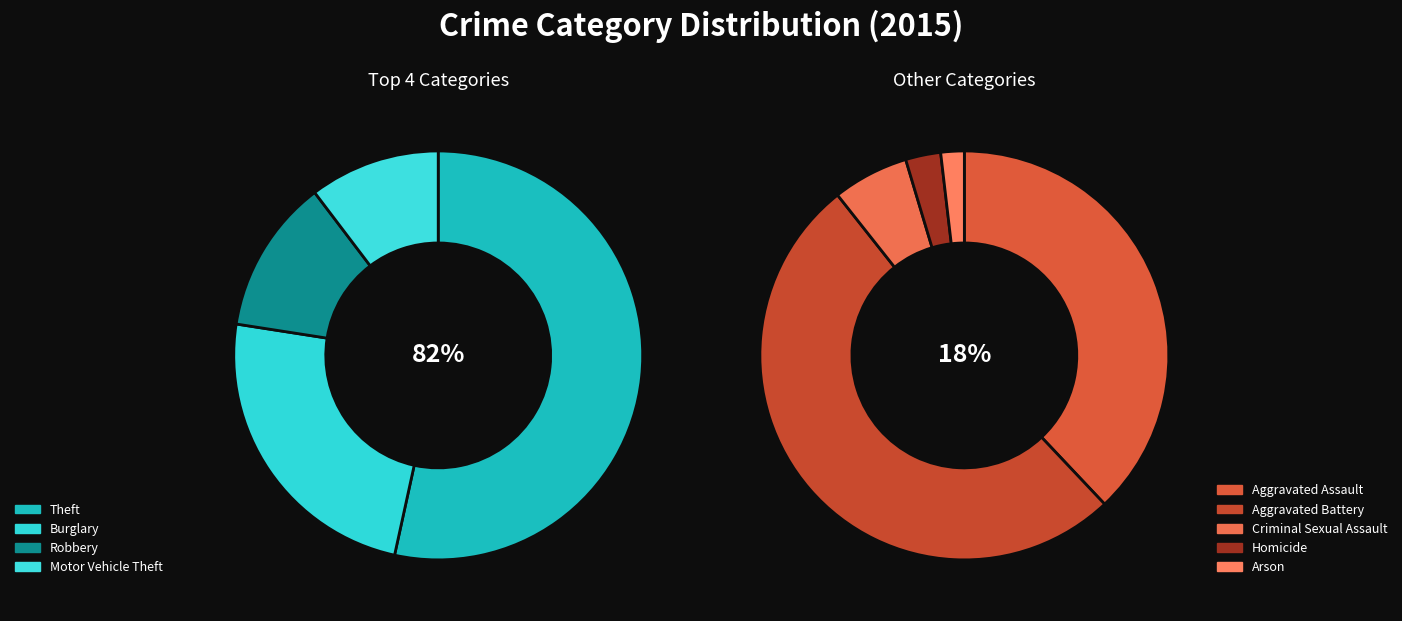

The Criminal Sexual Assault slice represents 1% of the pie. True or false?

True